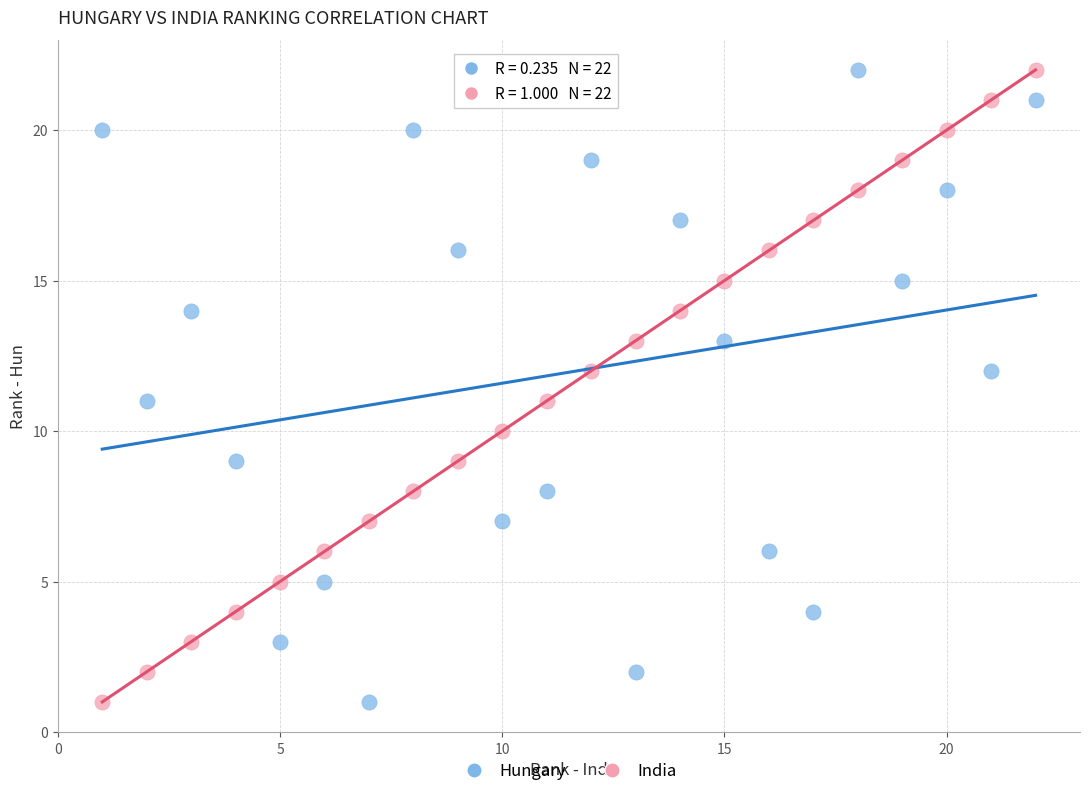

Across all data points, what is the range of Y values (max minus min)?

21